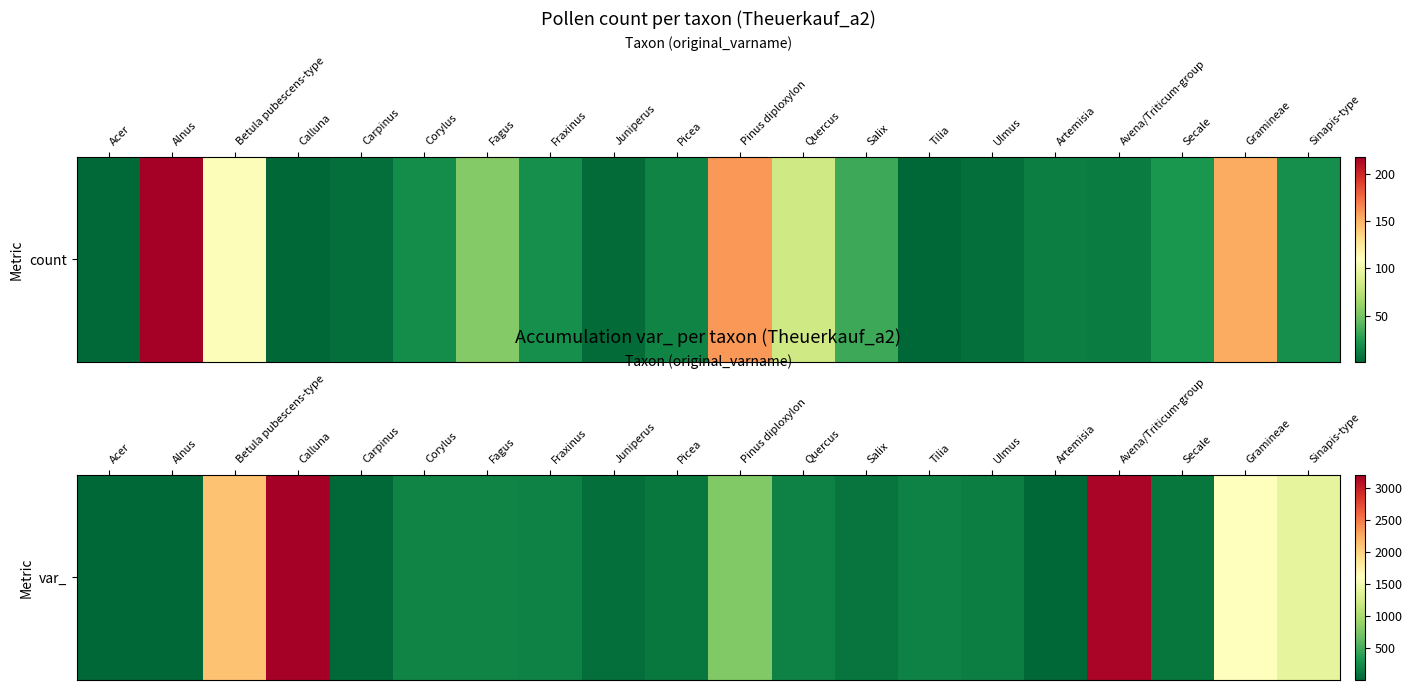

What is the approximate value at Quercus, to the nearest 10?

190